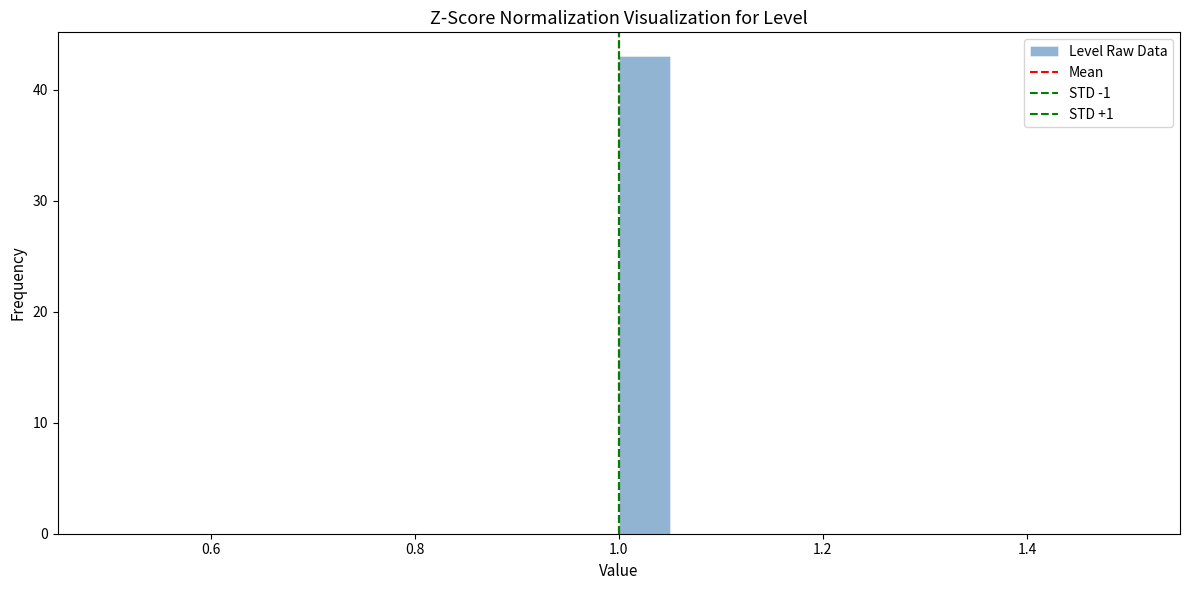

Around what value on the x-axis is the tallest bar? Give the approximate position of its centre, as read against the axis.

1.02